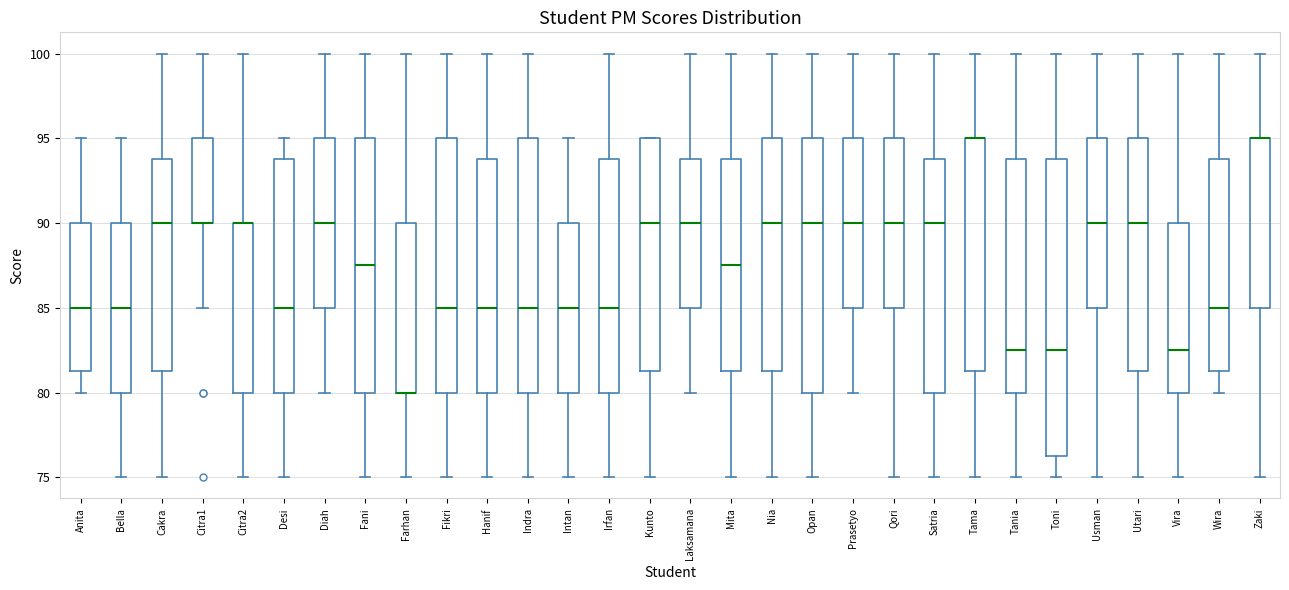

Reading left to right, transcribe this box plot: for each box, give where its median line is, the range the box spans, and where its two whiskers end, as read against the y-axis. The values are not printed on the chart, so give them approximately, as read against the axis.

Anita: median 85.0, box 81.5 to 90.0, whiskers 80.0 to 95.0
Bella: median 85.0, box 80.0 to 90.0, whiskers 75.0 to 95.0
Cakra: median 90.0, box 81.5 to 94.0, whiskers 75.0 to 100.0
Citra1: median 90.0 (drawn on the box's lower edge), box 90.0 to 95.0, whiskers 85.0 to 100.0
Citra2: median 90.0 (drawn on the box's upper edge), box 80.0 to 90.0, whiskers 75.0 to 100.0
Desi: median 85.0, box 80.0 to 94.0, whiskers 75.0 to 95.0
Diah: median 90.0, box 85.0 to 95.0, whiskers 80.0 to 100.0
Fani: median 87.5, box 80.0 to 95.0, whiskers 75.0 to 100.0
Farhan: median 80.0 (drawn on the box's lower edge), box 80.0 to 90.0, whiskers 75.0 to 100.0
Fikri: median 85.0, box 80.0 to 95.0, whiskers 75.0 to 100.0
Hanif: median 85.0, box 80.0 to 94.0, whiskers 75.0 to 100.0
Indra: median 85.0, box 80.0 to 95.0, whiskers 75.0 to 100.0
Intan: median 85.0, box 80.0 to 90.0, whiskers 75.0 to 95.0
Irfan: median 85.0, box 80.0 to 94.0, whiskers 75.0 to 100.0
Kunto: median 90.0, box 81.5 to 95.0, whiskers 75.0 to 95.0
Laksamana: median 90.0, box 85.0 to 94.0, whiskers 80.0 to 100.0
Mita: median 87.5, box 81.5 to 94.0, whiskers 75.0 to 100.0
Nia: median 90.0, box 81.5 to 95.0, whiskers 75.0 to 100.0
Opan: median 90.0, box 80.0 to 95.0, whiskers 75.0 to 100.0
Prasetyo: median 90.0, box 85.0 to 95.0, whiskers 80.0 to 100.0
Qori: median 90.0, box 85.0 to 95.0, whiskers 75.0 to 100.0
Satria: median 90.0, box 80.0 to 94.0, whiskers 75.0 to 100.0
Tama: median 95.0 (drawn on the box's upper edge), box 81.5 to 95.0, whiskers 75.0 to 100.0
Tania: median 82.5, box 80.0 to 94.0, whiskers 75.0 to 100.0
Toni: median 82.5, box 76.5 to 94.0, whiskers 75.0 to 100.0
Usman: median 90.0, box 85.0 to 95.0, whiskers 75.0 to 100.0
Utari: median 90.0, box 81.5 to 95.0, whiskers 75.0 to 100.0
Vira: median 82.5, box 80.0 to 90.0, whiskers 75.0 to 100.0
Wira: median 85.0, box 81.5 to 94.0, whiskers 80.0 to 100.0
Zaki: median 95.0 (drawn on the box's upper edge), box 85.0 to 95.0, whiskers 75.0 to 100.0